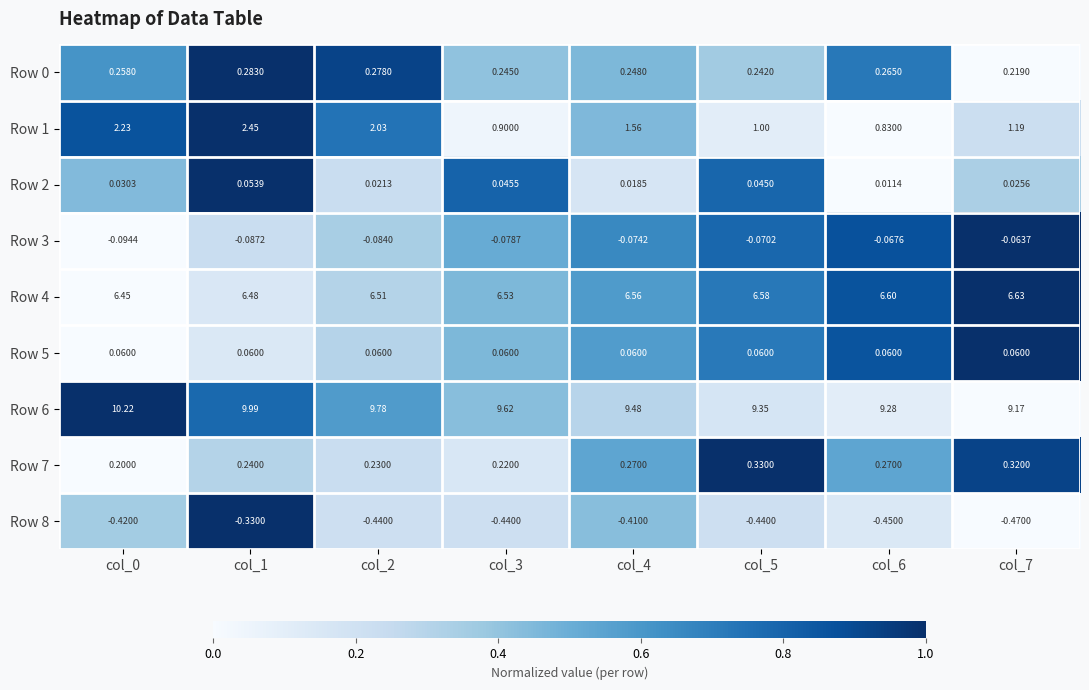

How many series are shown in this chart?

9